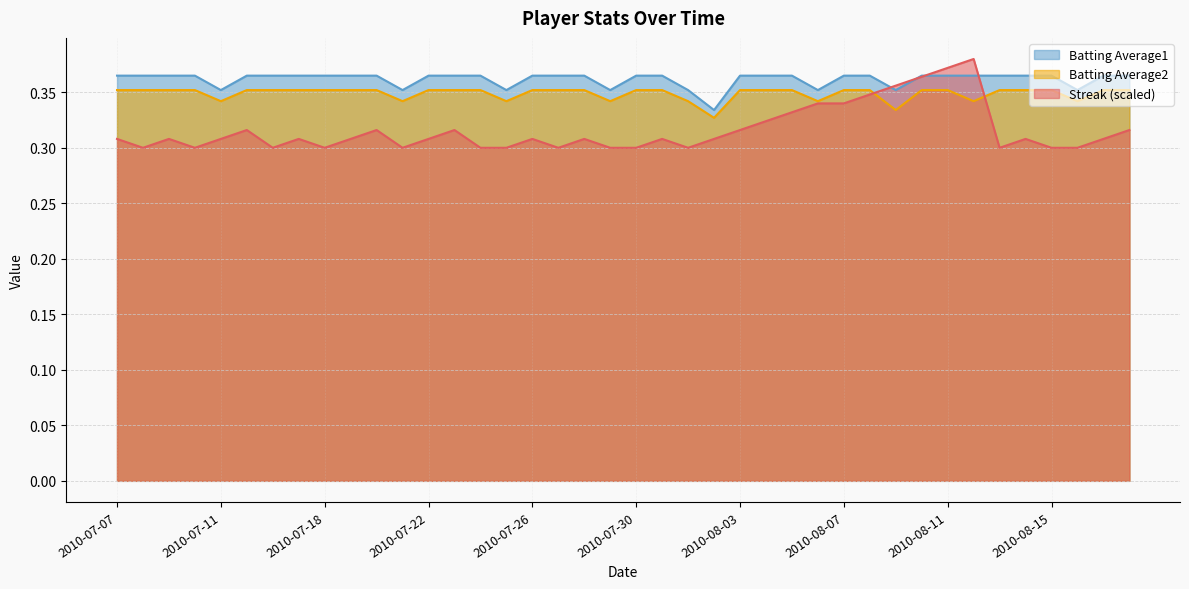

Which has a higher value, 2010-07-25 or 2010-07-15?

2010-07-15